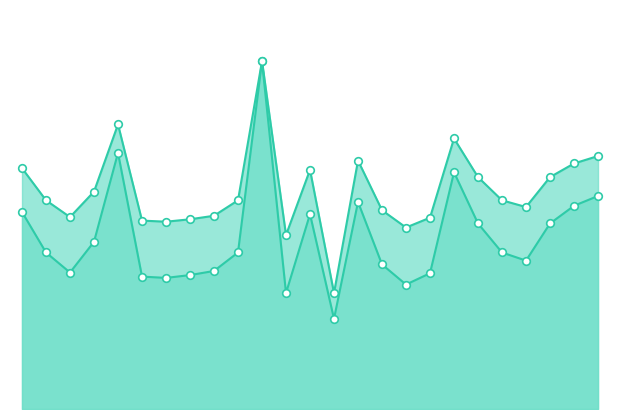

At how many categories does at least one series exceed 0?

25